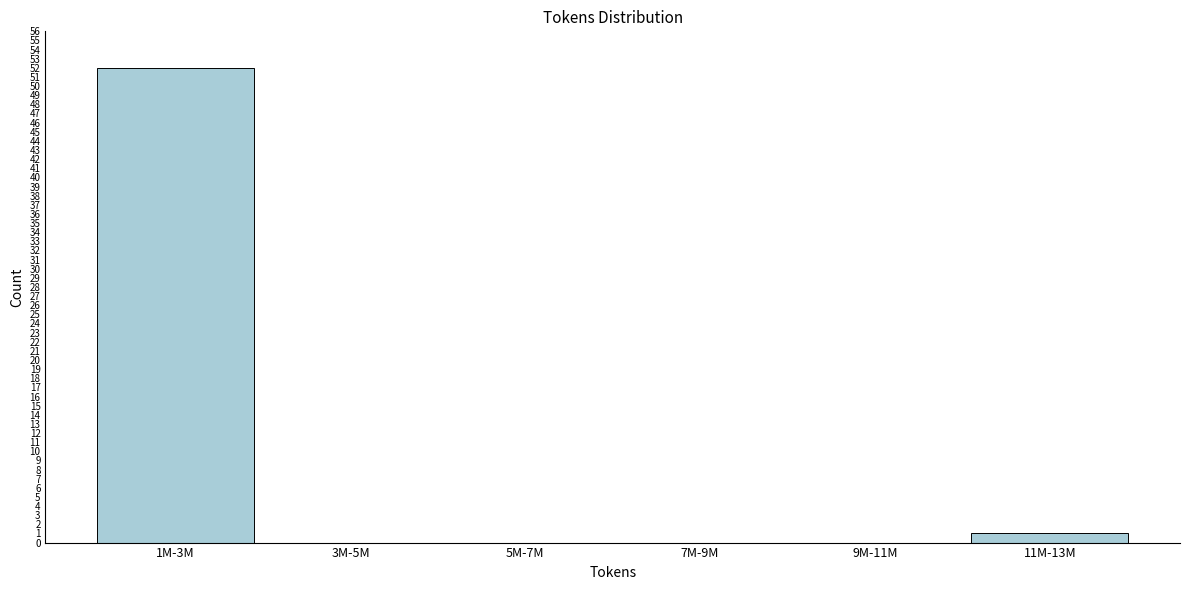

Reading left to right, transcribe all the data shown in this chart.

1M-3M=52	3M-5M=0	5M-7M=0	7M-9M=0	9M-11M=0	11M-13M=1